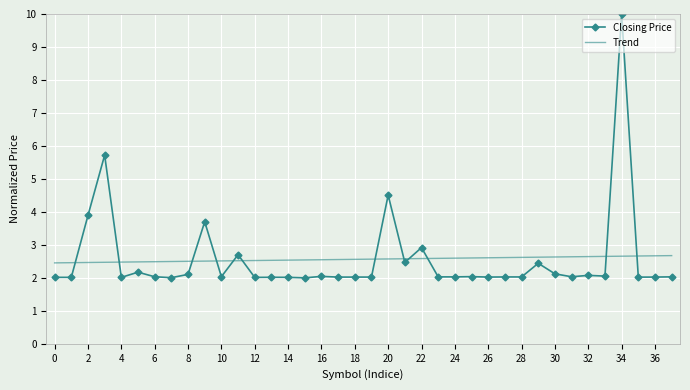

True or false: Closing Price and Trend intersect in this chart.

True